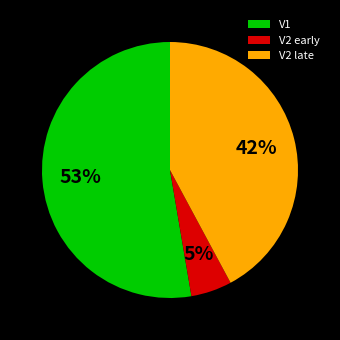

Which has a higher value, V1 or V2 early?

V1